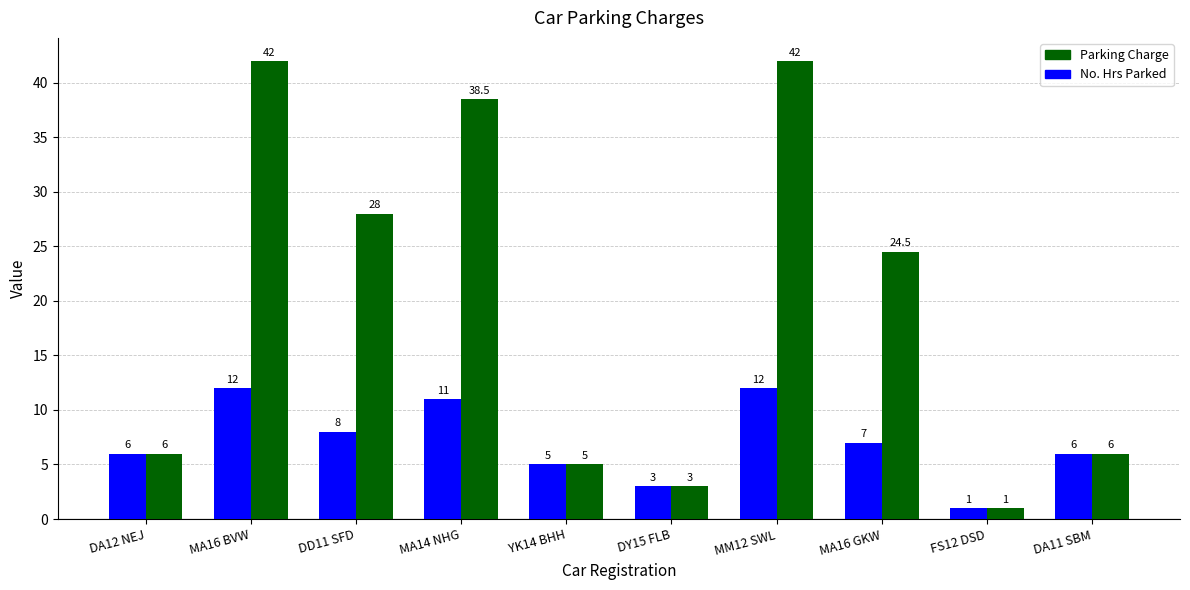

What position from the right is DA12 NEJ?

10